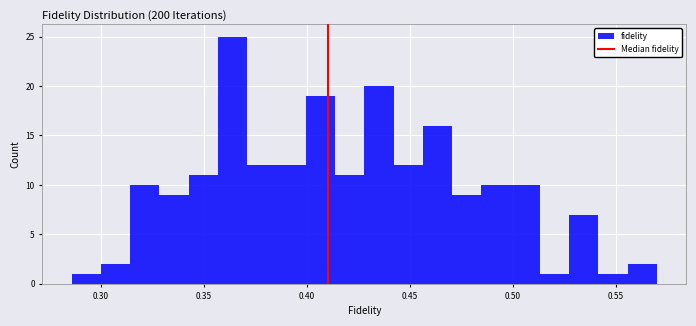

Read against the x-axis, roughly where is the centre of the tallest bar?

0.365